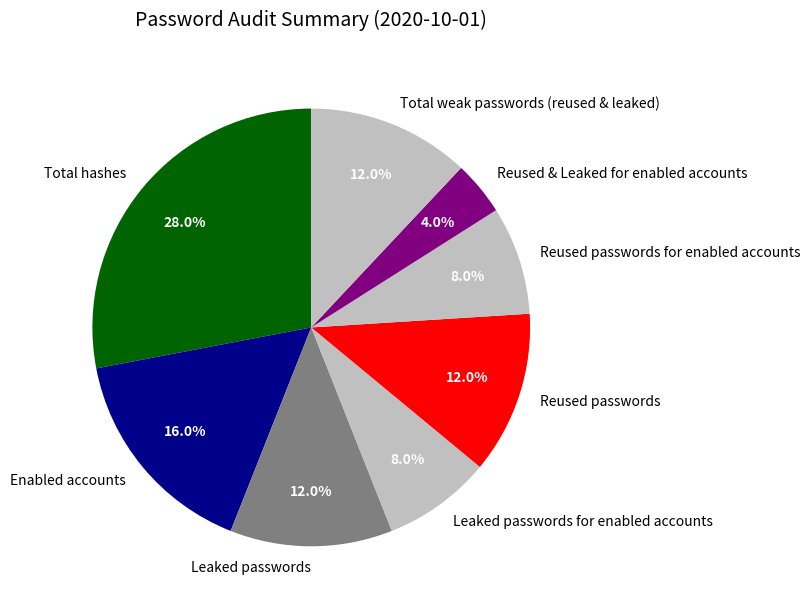

Is it true that Reused passwords is 1% of the pie?

False